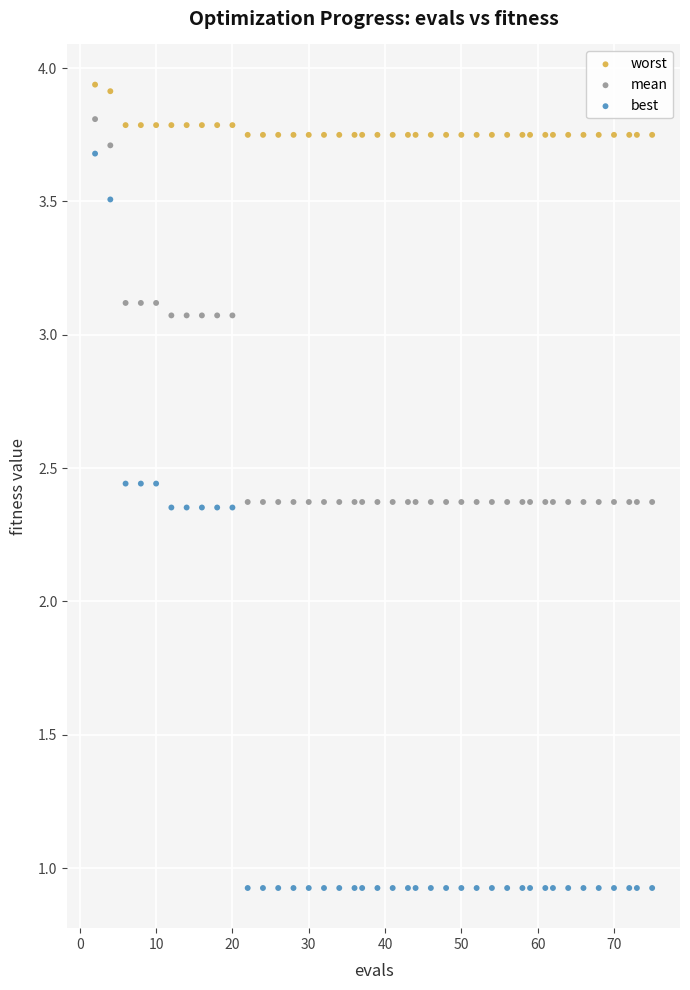

Across all data points, what is the range of X values (max minus min)?

73.0